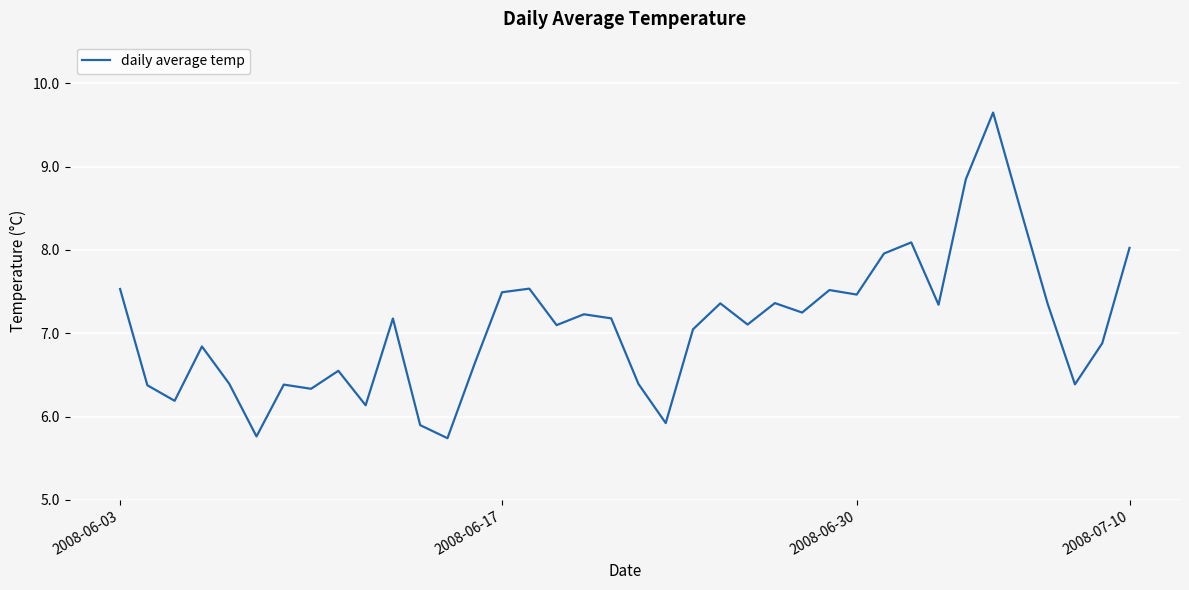

What is the greatest value displayed?

9.6